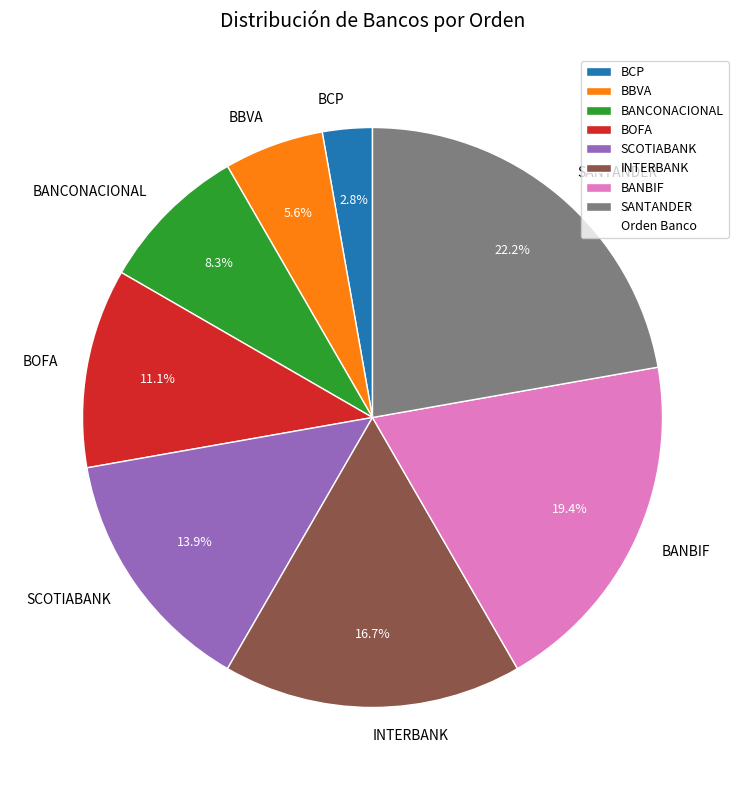

To the nearest percent, what portion does BBVA represent?

6%